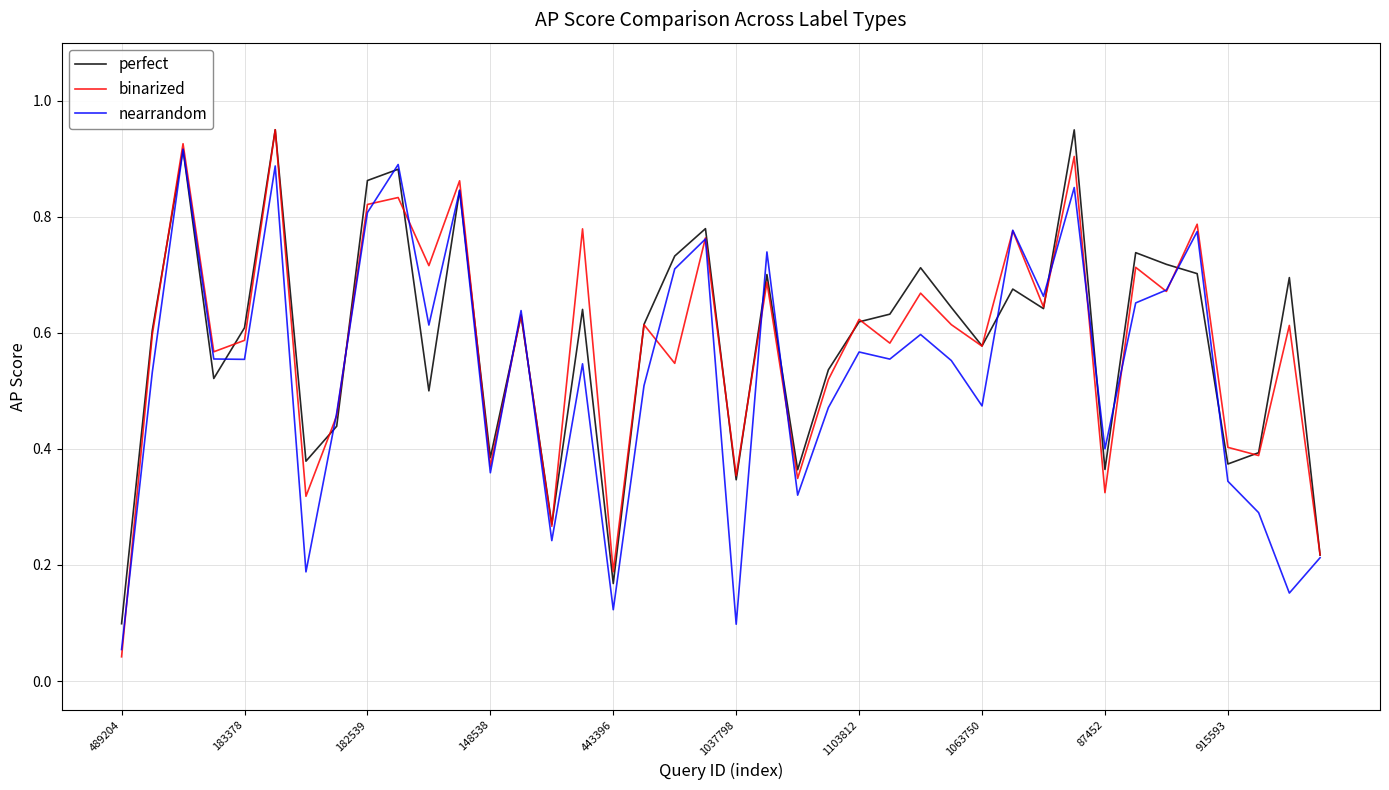

Which series has the largest range (max minus min)?

binarized